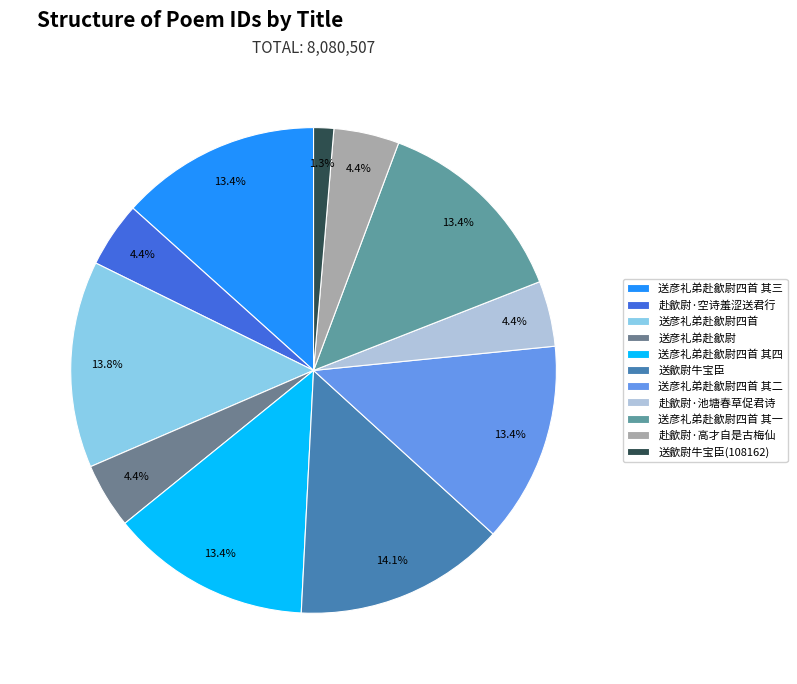

Between 送彦礼弟赴歙尉四首 其二 and 赴歙尉·空诗羞涩送君行, which is larger?

送彦礼弟赴歙尉四首 其二